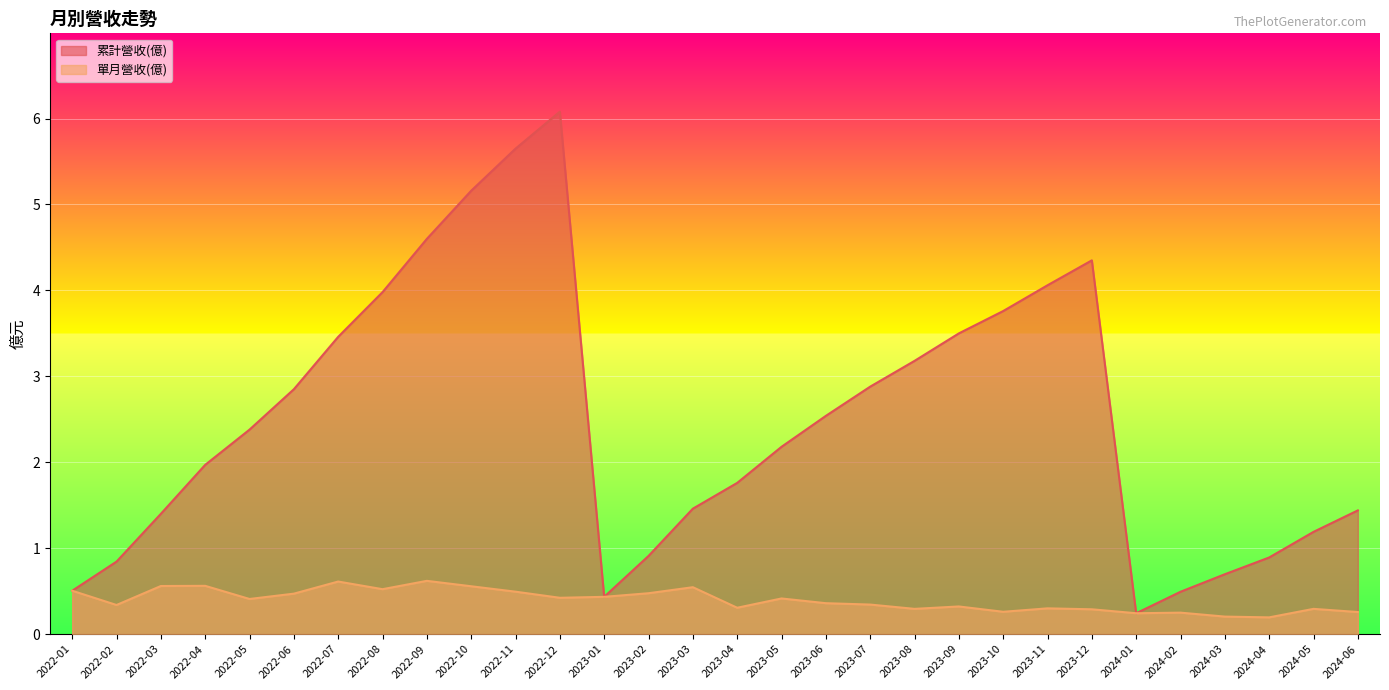

True or false: 單月營收(億) has more than 2 interior local peaks.

True